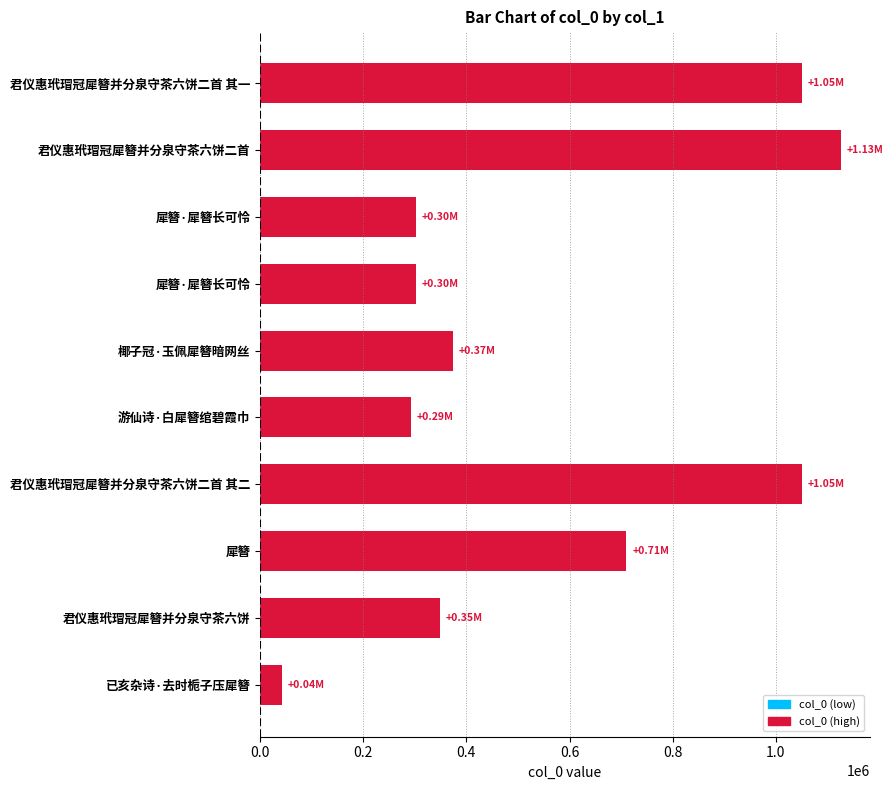

How many categories are shown in the chart?

10